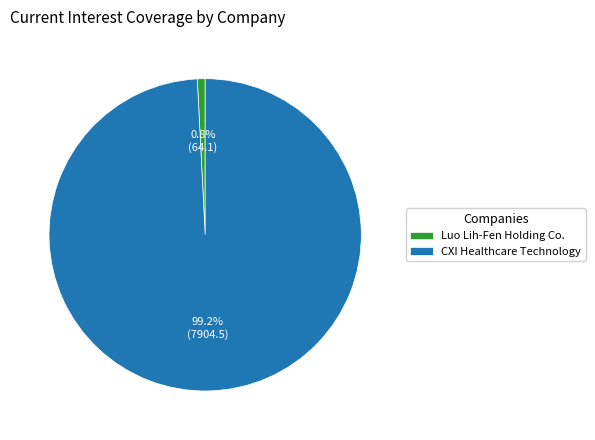

Which slice is the largest?

CXI Healthcare Technology